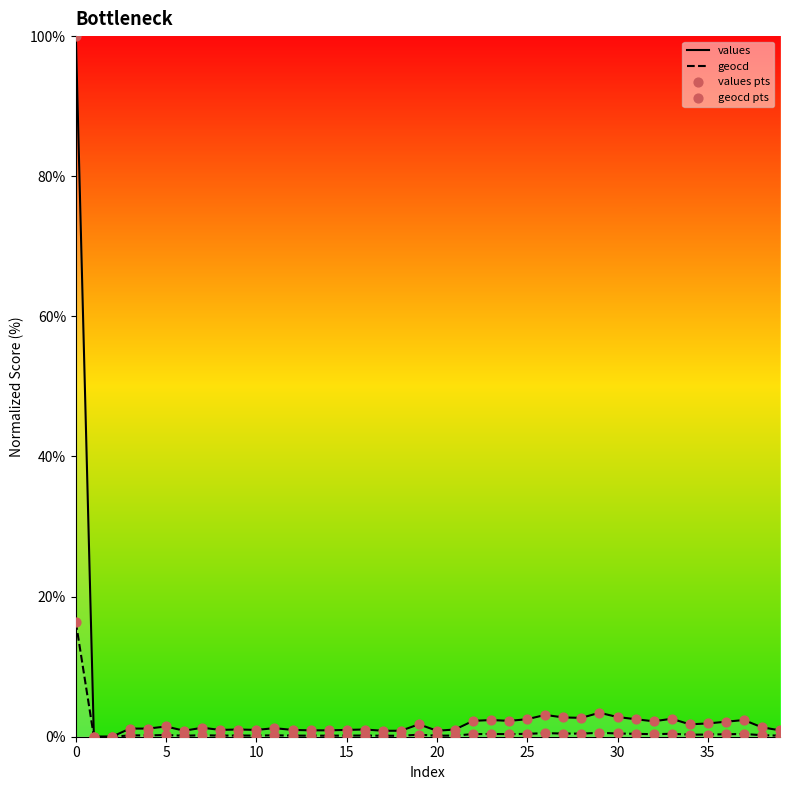

At how many categories does at least one series exceed 84?

1